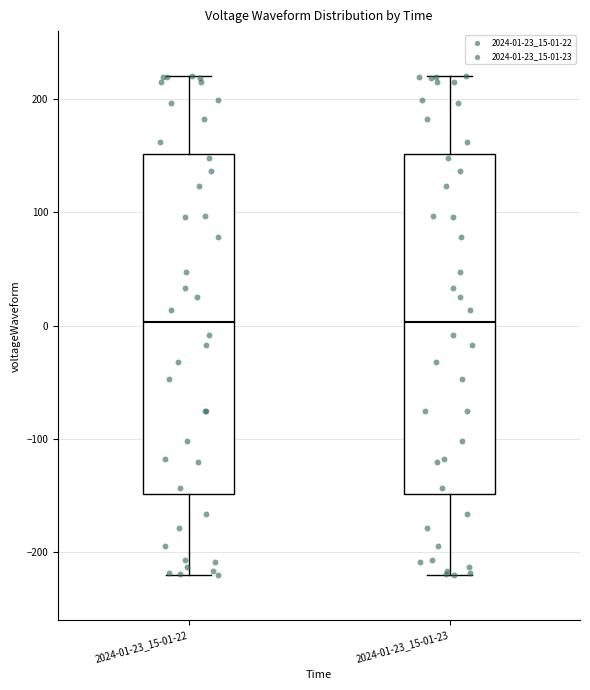

Where does the upper whisker of the box for 2024-01-23_15-01-22 end on the y-axis? The values are not printed on the chart, so give them approximately, as read against the axis.

220